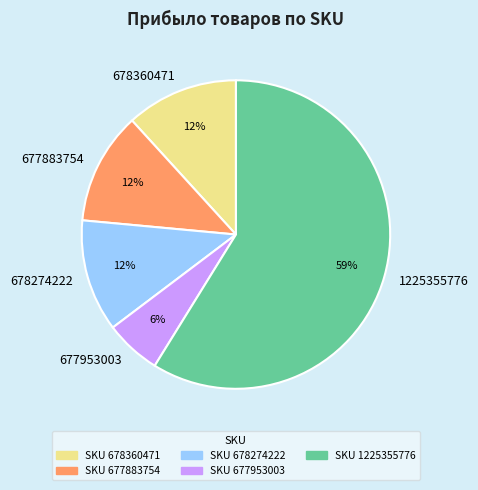

Between 677953003 and 677883754, which is larger?

677883754